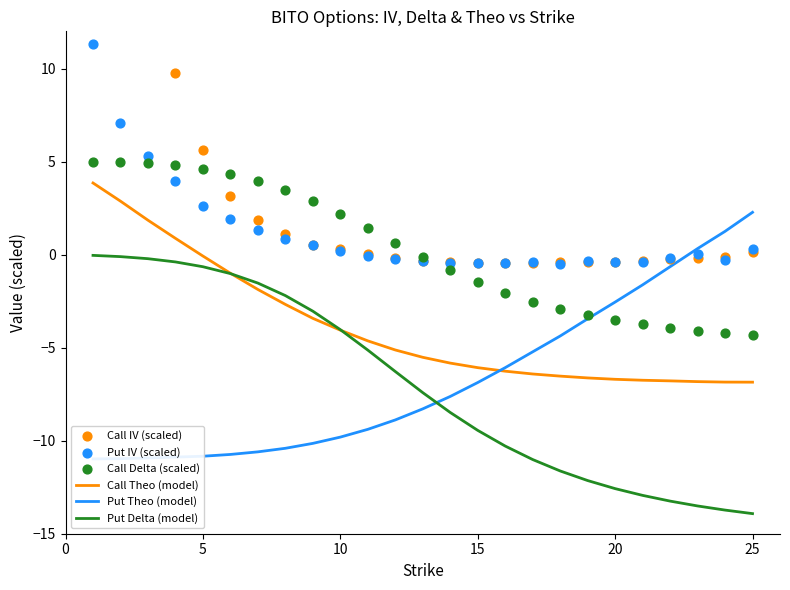

The value of Call Theo (model) at 10 is -4.1. True or false?

True